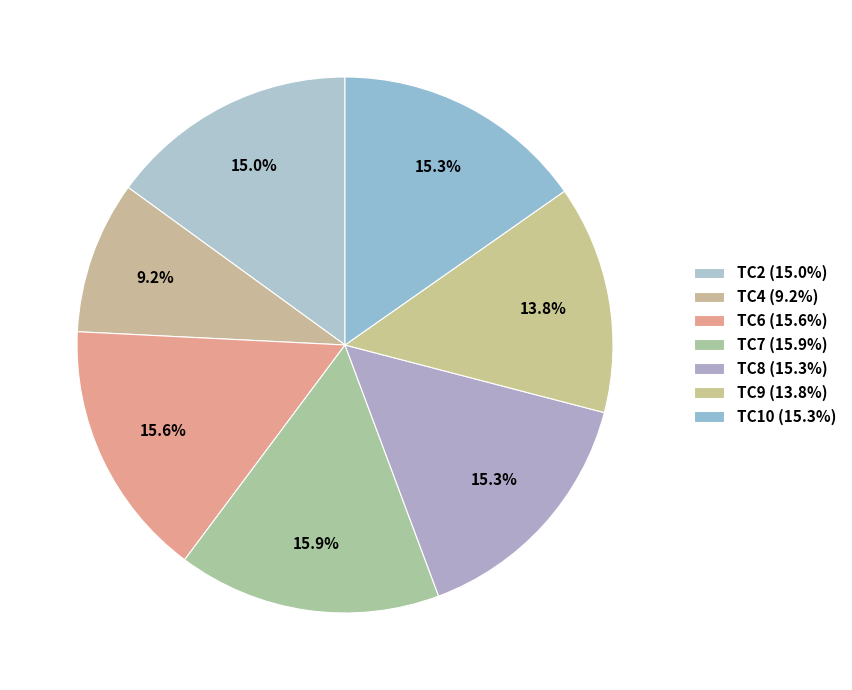

How many slices are in this pie chart?

7